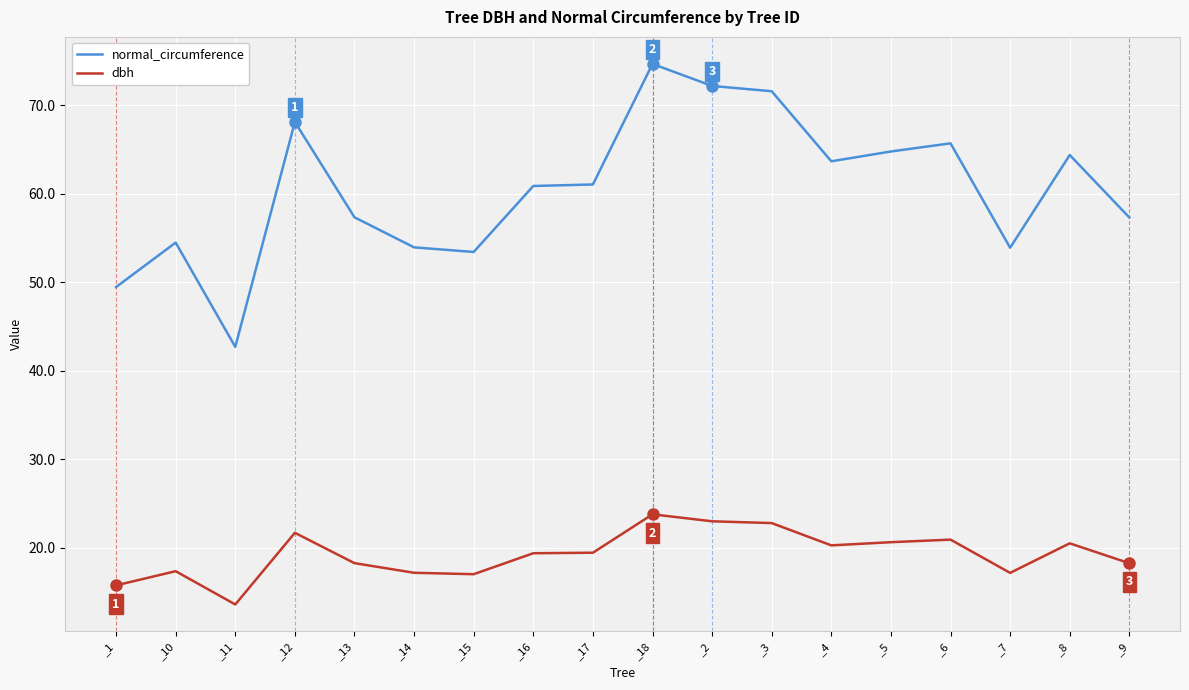

Which series has the largest total across all categories?

normal_circumference